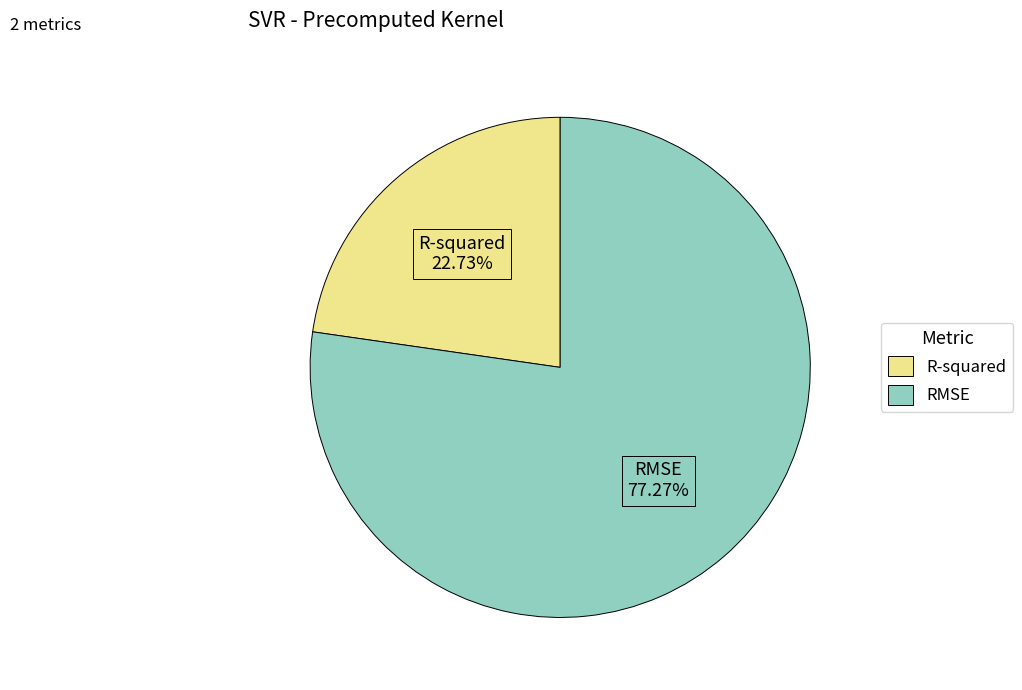

Count the number of slices in the pie.

2